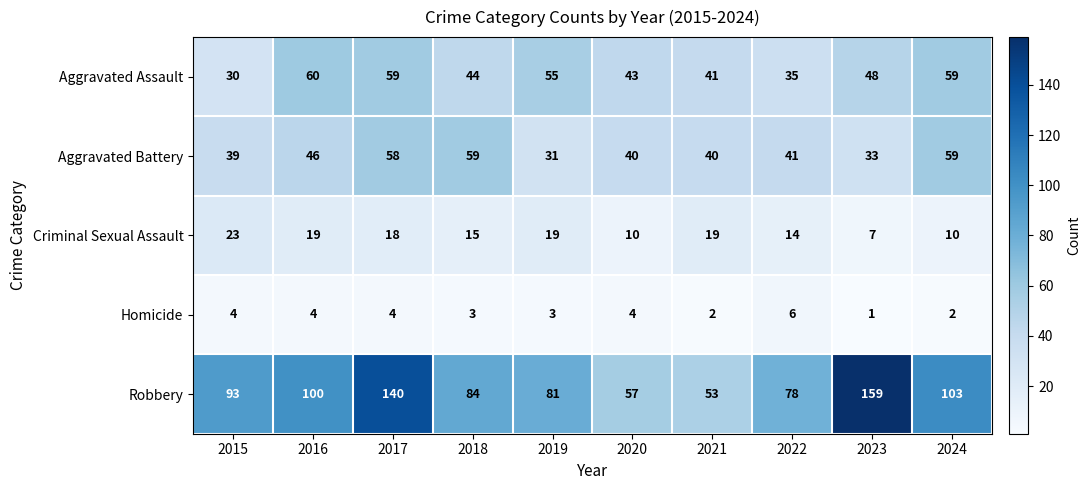

Which series changed the most between 2019 and 2023?

Robbery